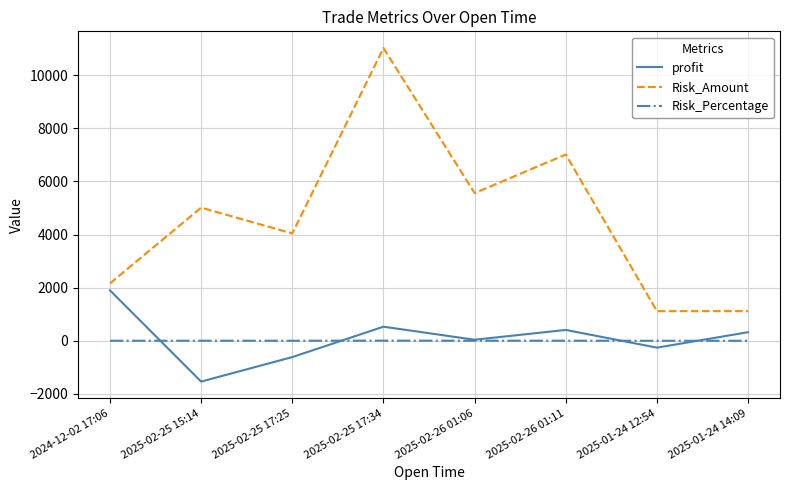

The value of Risk_Amount at 2025-02-25 15:14 is 5014.0. True or false?

True